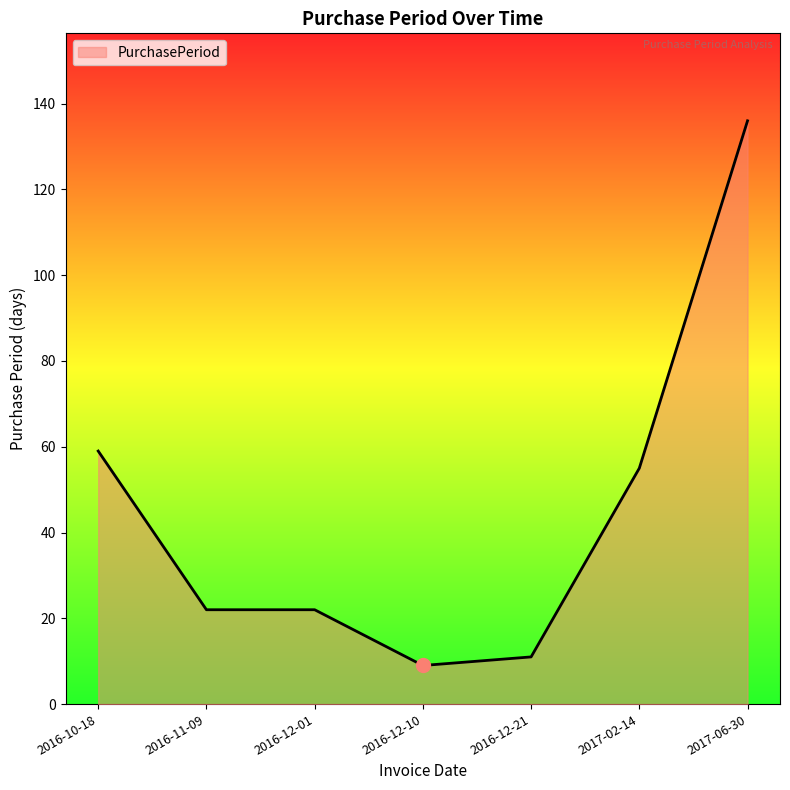

What is the maximum value shown in the chart?

136